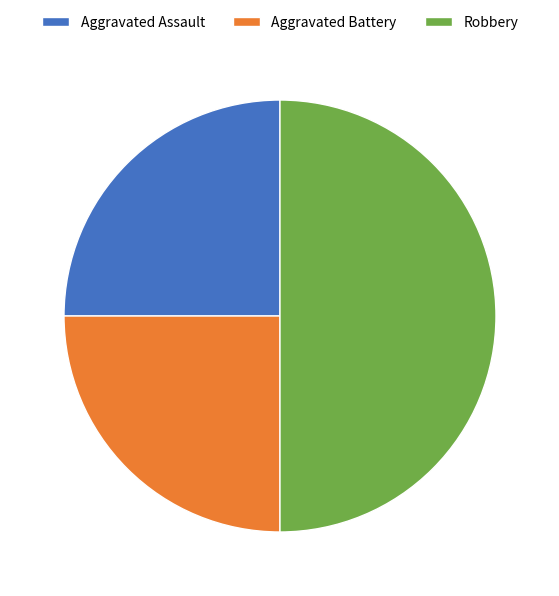

What is the largest slice in the pie chart?

Robbery